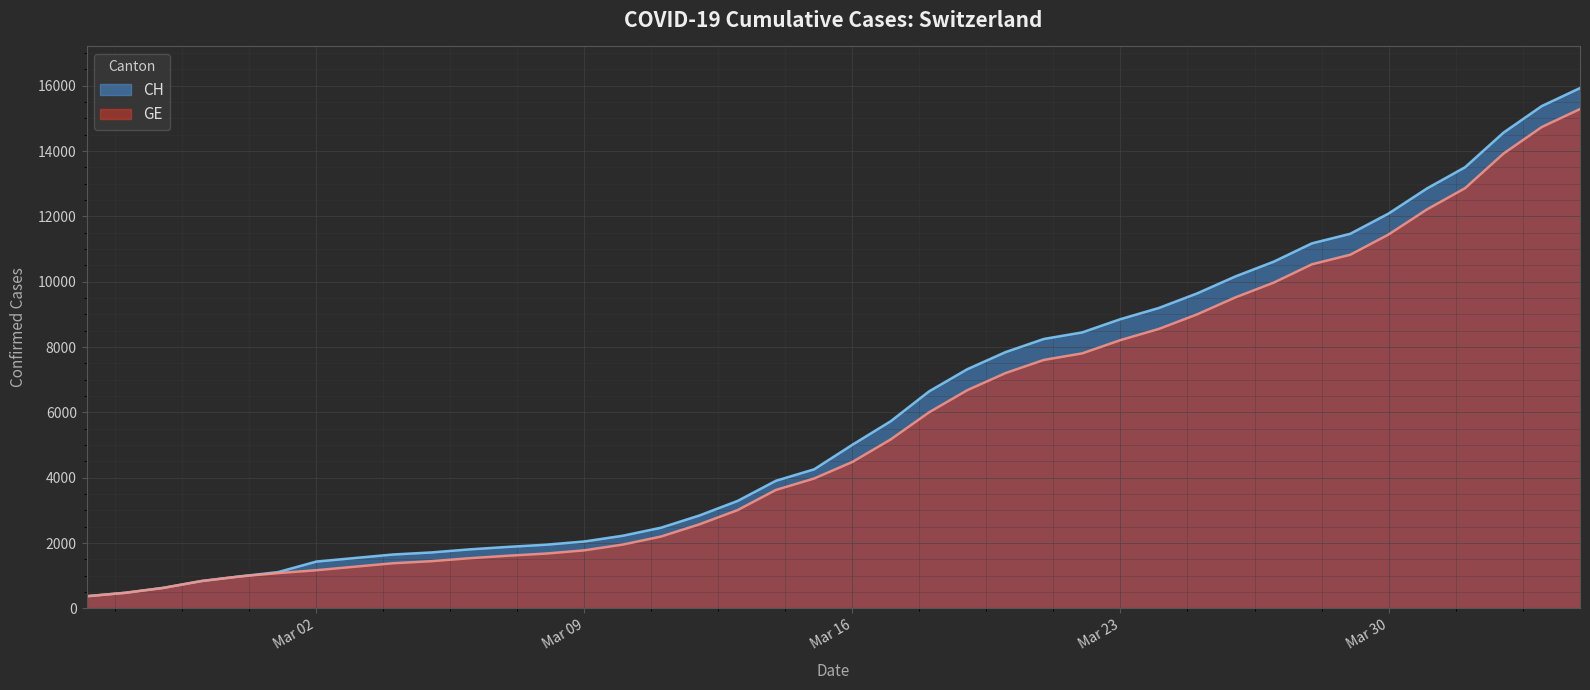

Reading left to right, what are all the values shown in this chart?

CH: 375	479	630	840	981	1113	1436	1544	1652	1715	1809	1885	1952	2051	2226	2472	2845	3291	3908	4259	5012	5731	6644	7323	7847	8249	8449	8855	9196	9642	10162	10613	11175	11467	12086	12852	13505	14561	15375	15926
GE: 375	479	630	840	981	1083	1171	1278	1384	1447	1538	1614	1681	1780	1955	2201	2574	3010	3627	3978	4485	5174	6002	6681	7205	7607	7807	8213	8554	9000	9520	9971	10533	10825	11444	12210	12863	13919	14733	15284